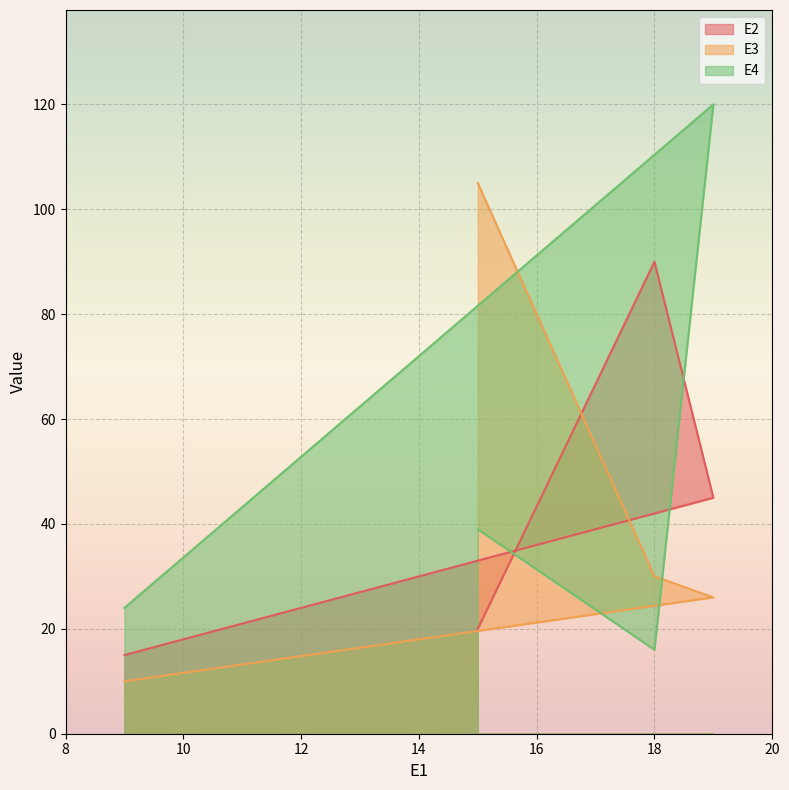

How many values in the E2 series are below 45?

2